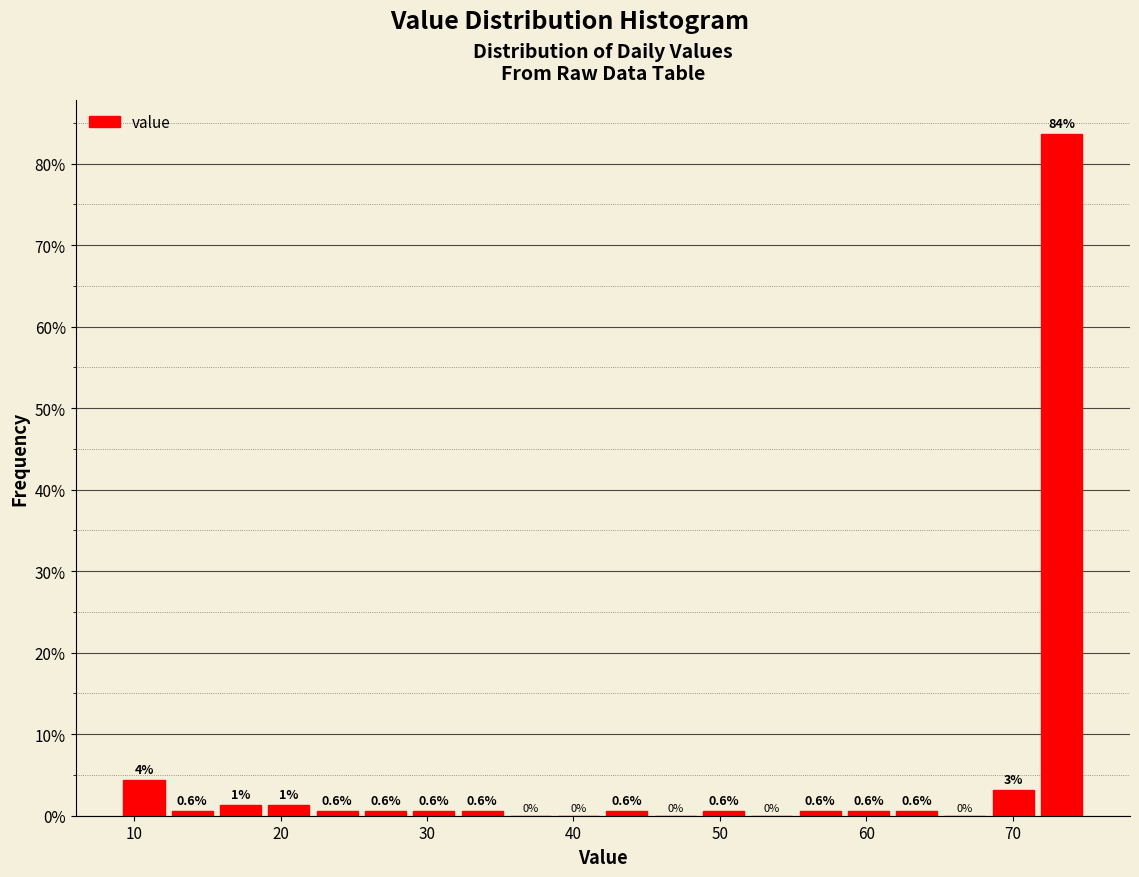

Around what value on the x-axis is the tallest bar? Give the approximate position of its centre, as read against the axis.

73